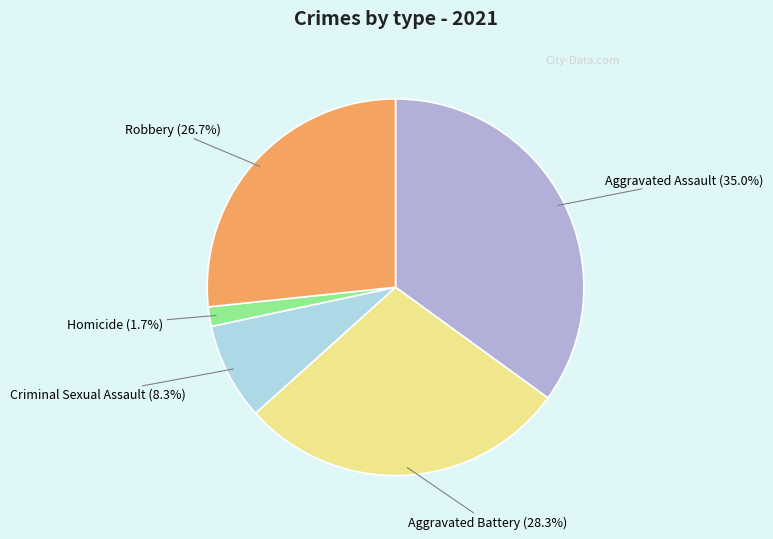

To the nearest percent, what is the difference between the largest and smallest slice percentages?

33%